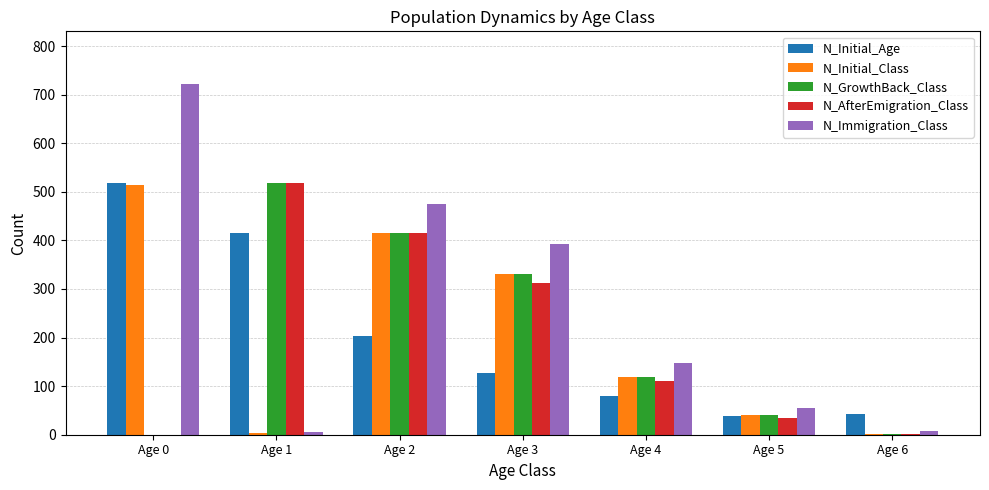

What is the total value across all series at Age 2?

1923